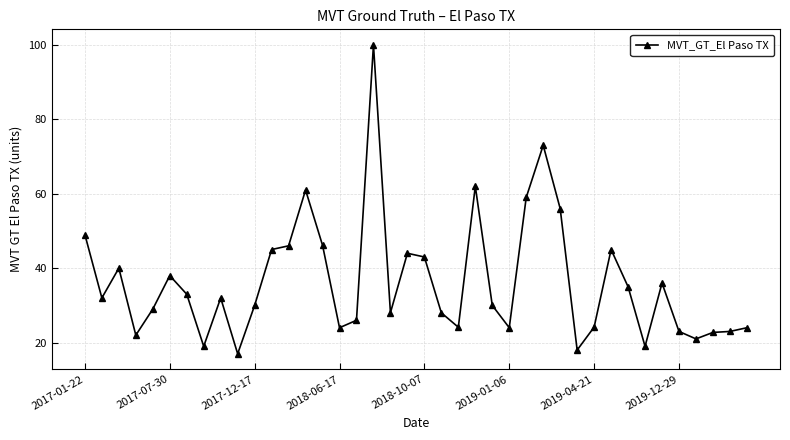

What is the average value?

36.3